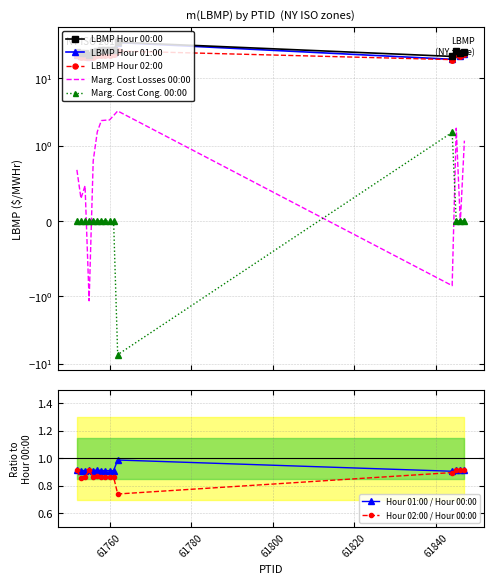

What is the difference between the maximum and minimum values in the LBMP ($/MWHr) series?

13.1